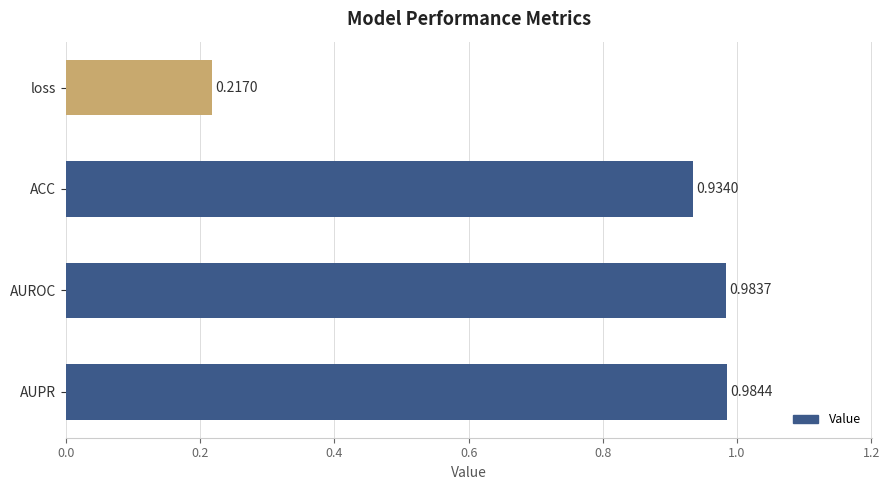

At which category does the chart reach its peak across all series?

AUPR